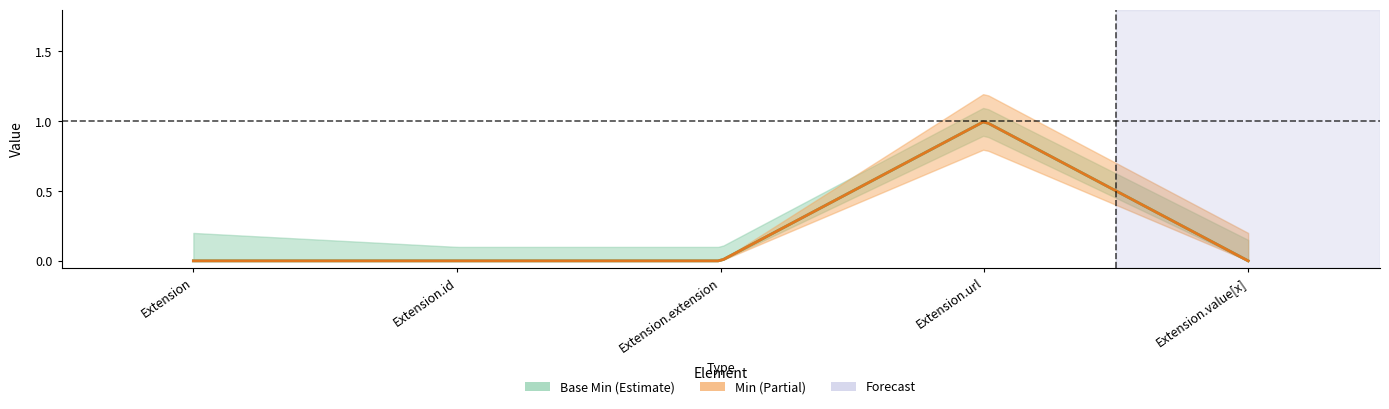

Which series changed the most between Extension.extension and Extension.url?

Min